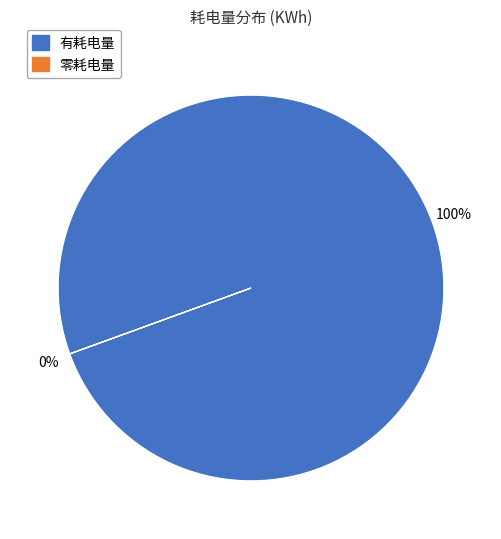

To the nearest percent, what is the difference between the largest and smallest slice percentages?

100%